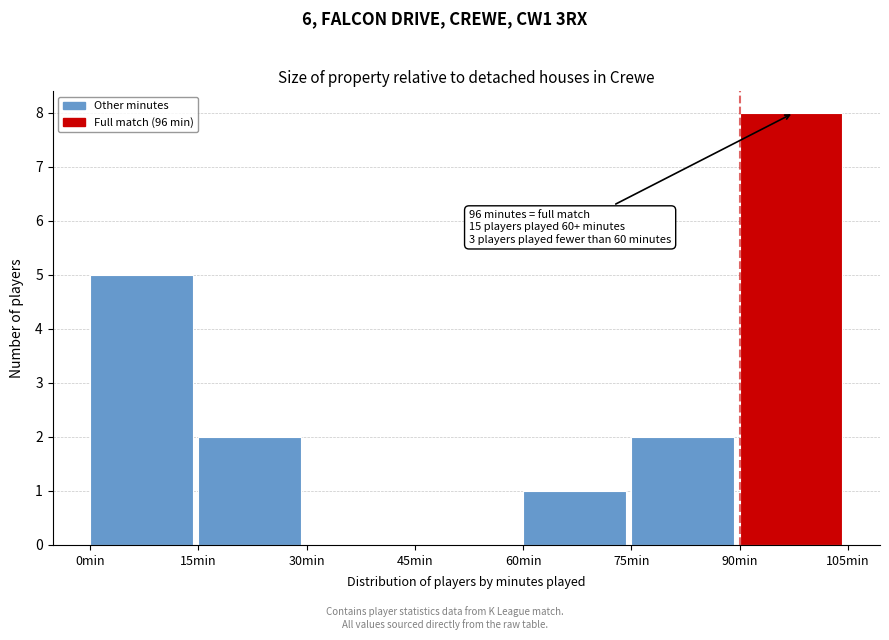

Which range on the x-axis has the tallest bar?

90 to 105